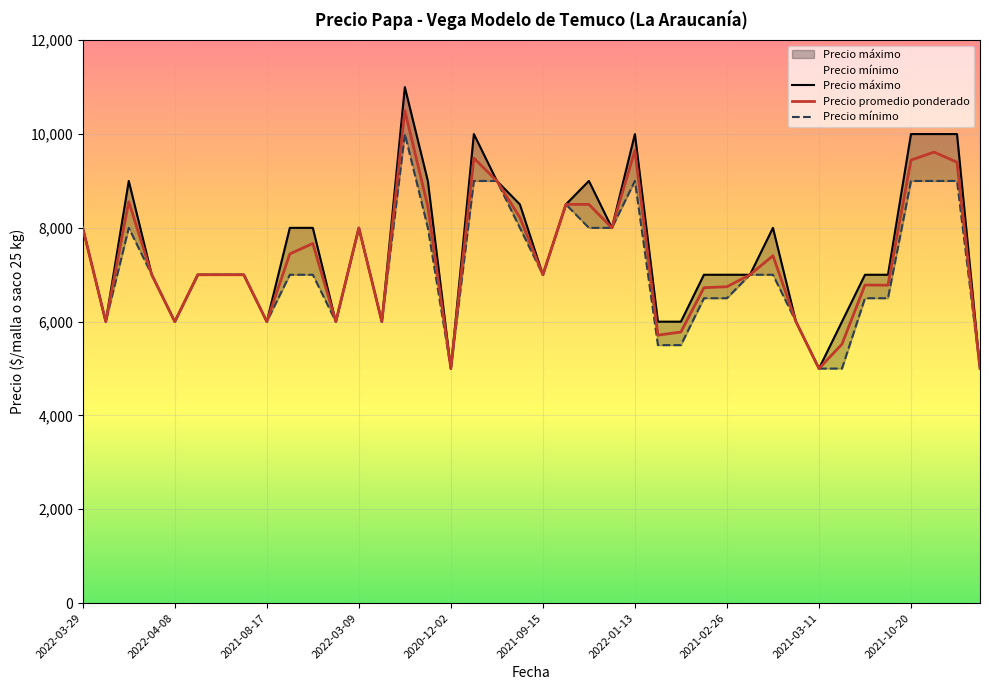

What is the label of the 39th point from the right?

2022-04-08